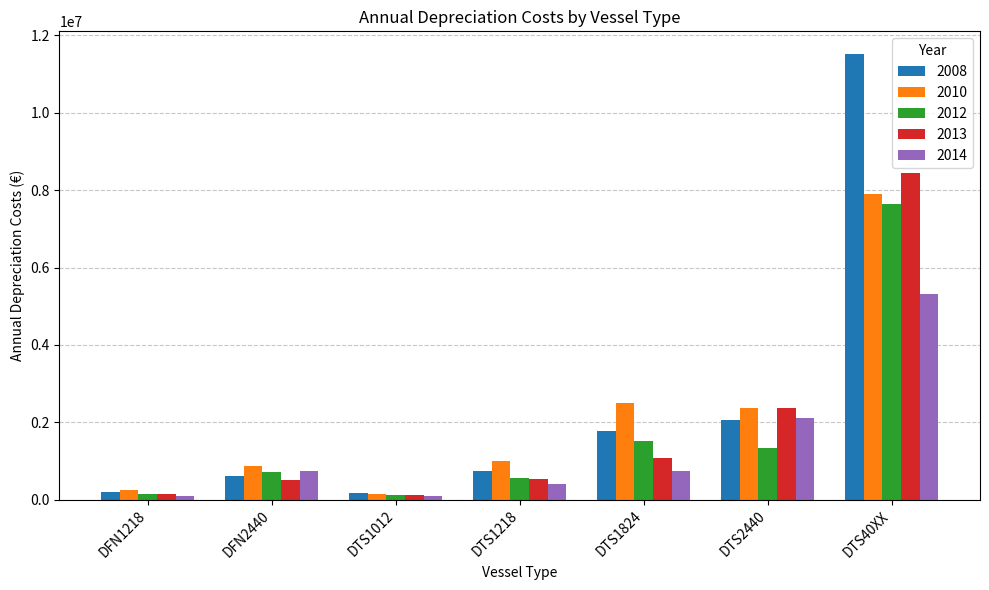

Rank the series by their average value, from lowest to highest.

2014, 2012, 2013, 2010, 2008